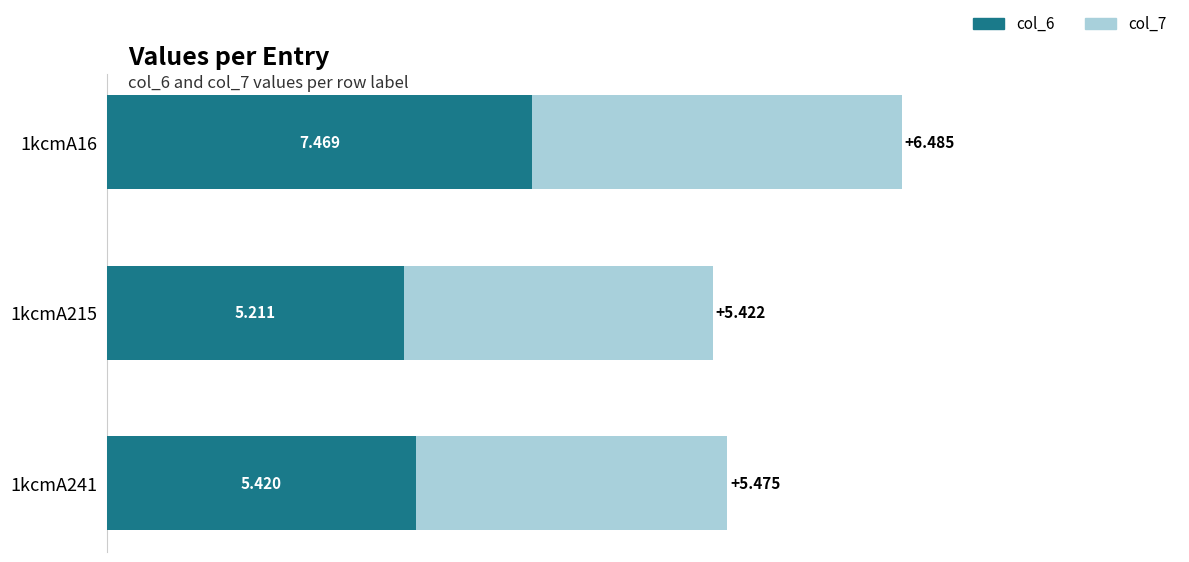

At how many categories does at least one series exceed 5?

3